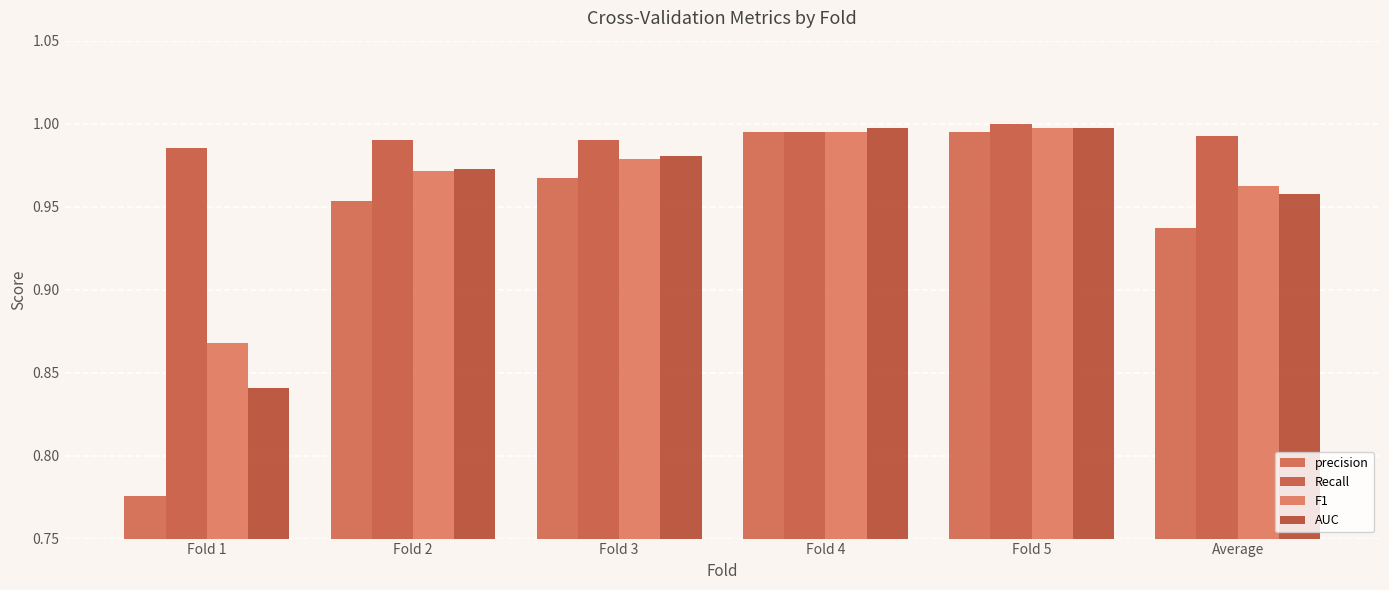

What are all the series names shown in the legend?

precision, Recall, F1, AUC